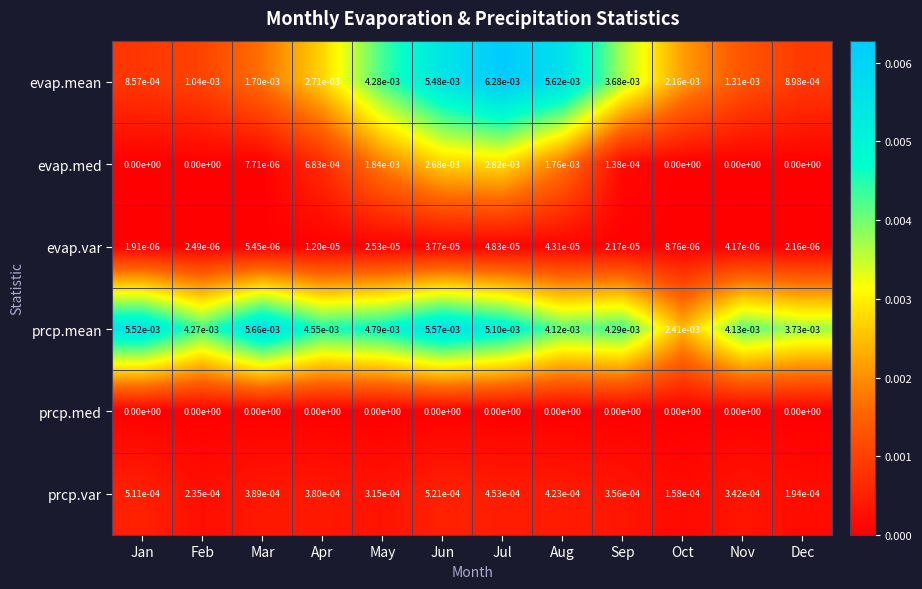

Count the number of data series in this chart.

6